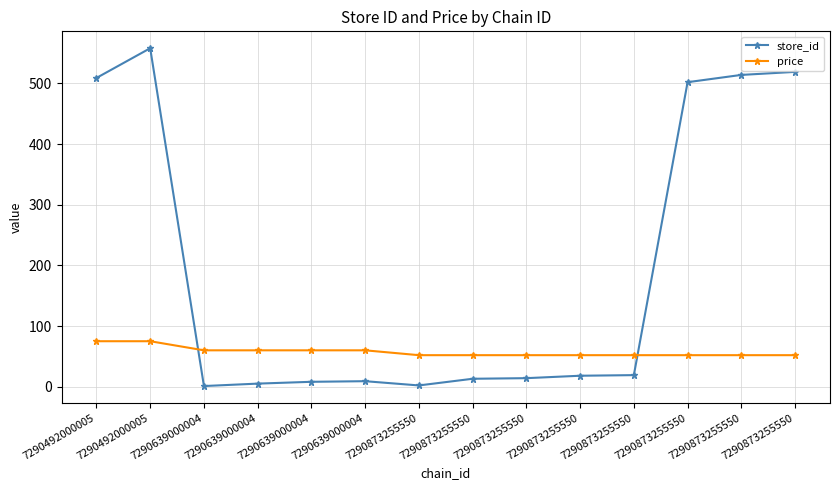

What is the minimum value for store_id?

1.0